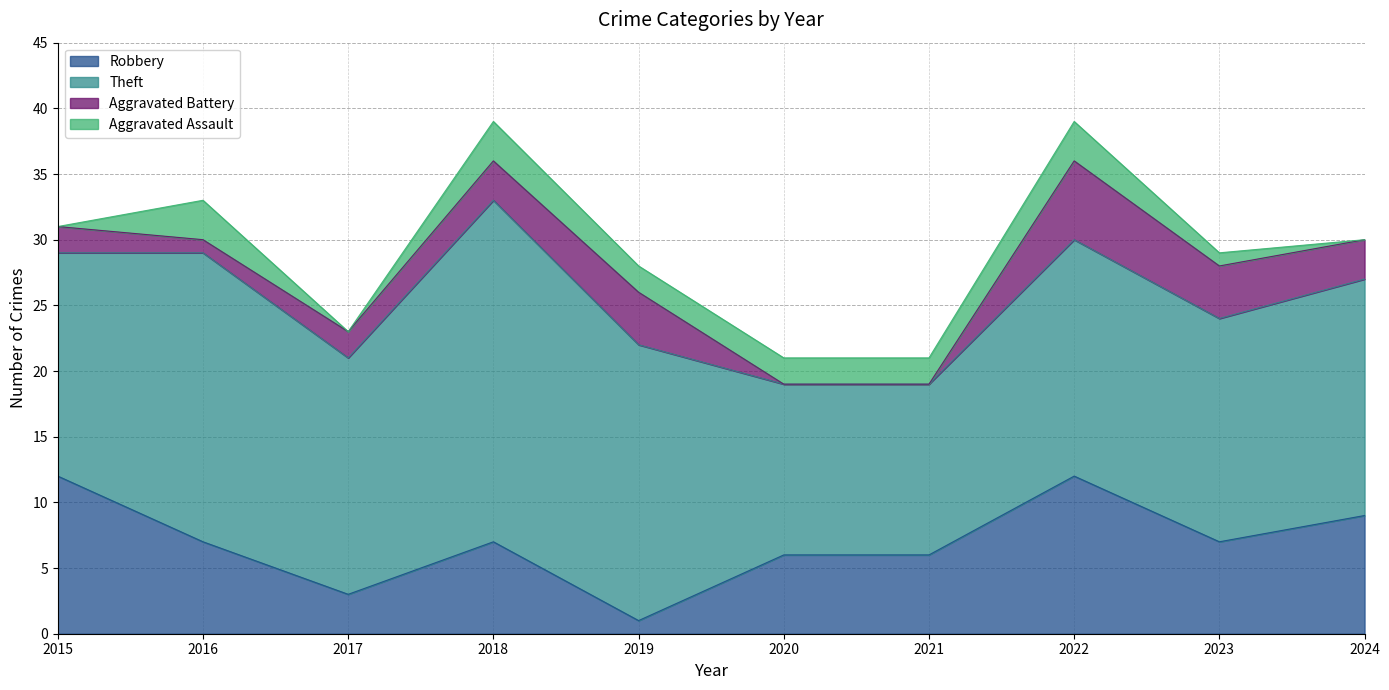

Reading left to right, transcribe all the data shown in this chart.

Robbery: 2015=12	2016=7	2017=3	2018=7	2019=1	2020=6	2021=6	2022=12	2023=7	2024=9
Theft: 2015=17	2016=22	2017=18	2018=26	2019=21	2020=13	2021=13	2022=18	2023=17	2024=18
Aggravated Battery: 2015=2	2016=1	2017=2	2018=3	2019=4	2020=0	2021=0	2022=6	2023=4	2024=3
Aggravated Assault: 2015=0	2016=3	2017=0	2018=3	2019=2	2020=2	2021=2	2022=3	2023=1	2024=0